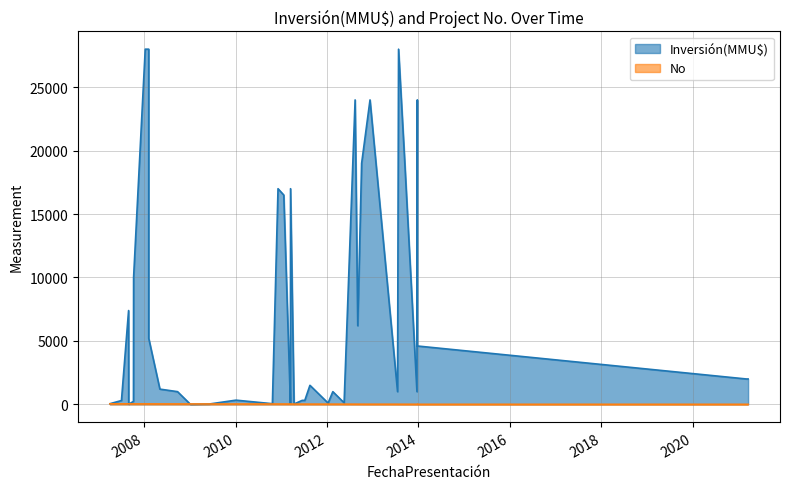

What is the approximate value of Inversión(MMU$) at 09/10/2007, to the nearest 50?

10000